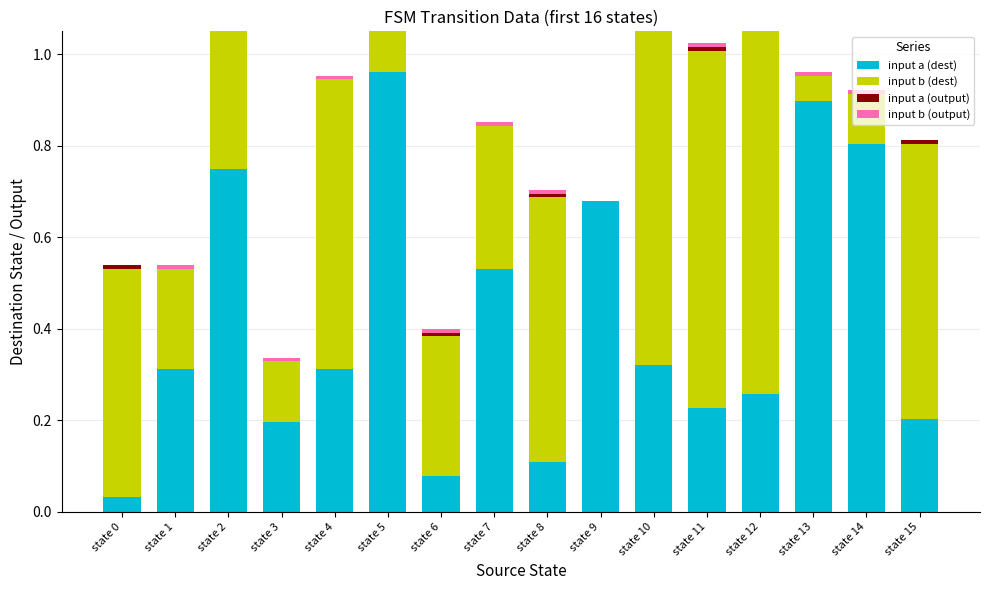

At which category is the sum across all series the highest?

state 2